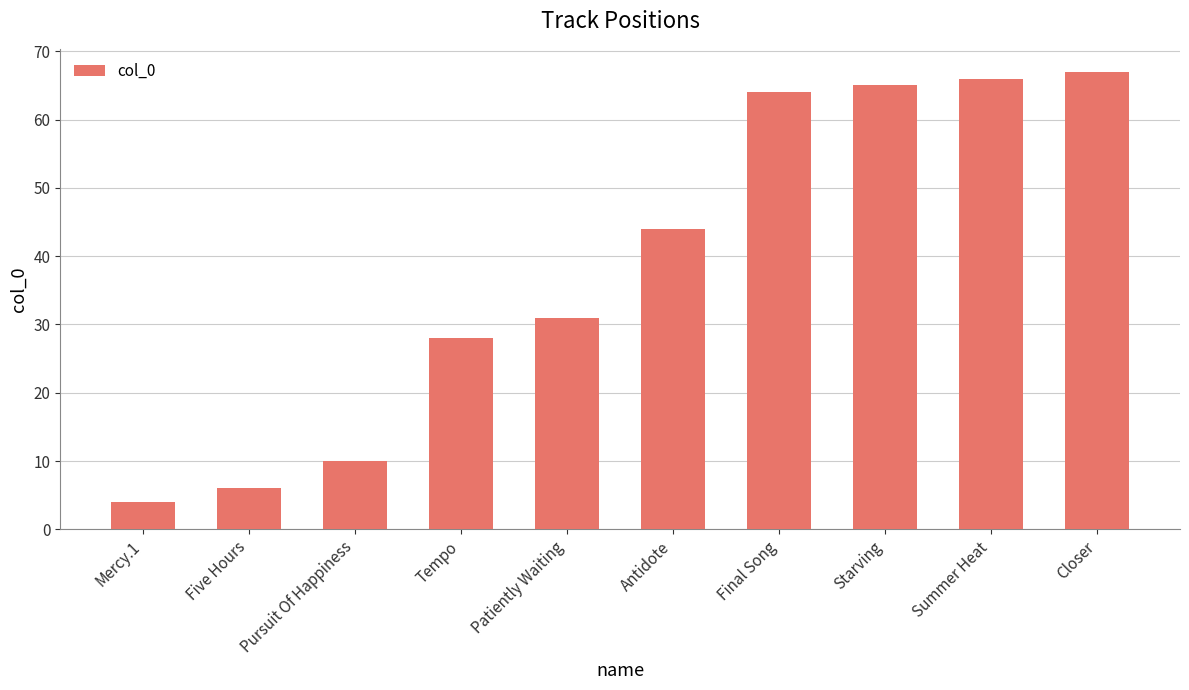

What is the greatest value displayed?

67